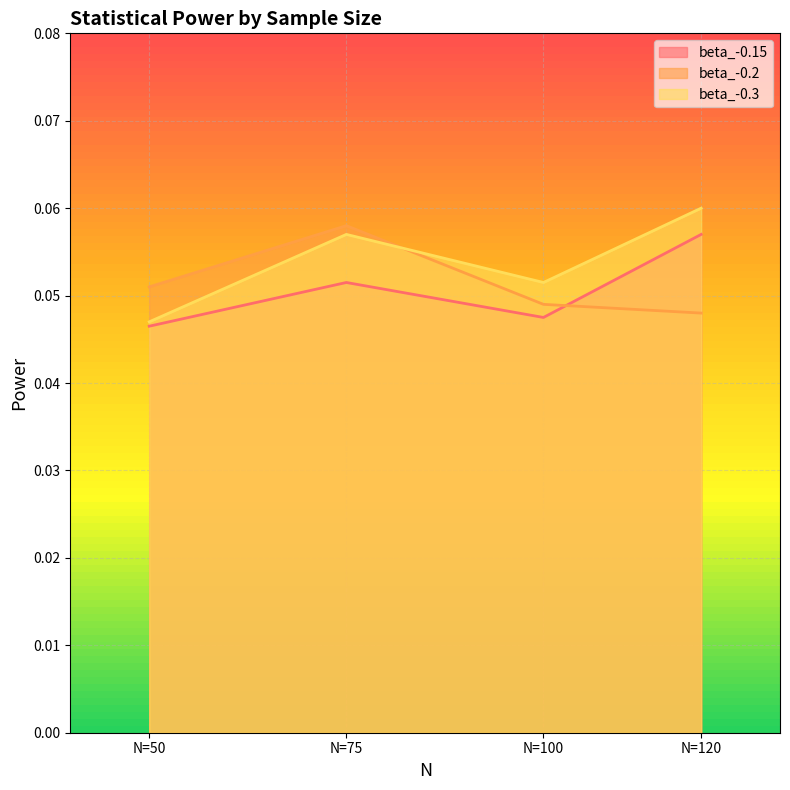

Between N=50 and N=120, which series saw the biggest shift?

beta_-0.3